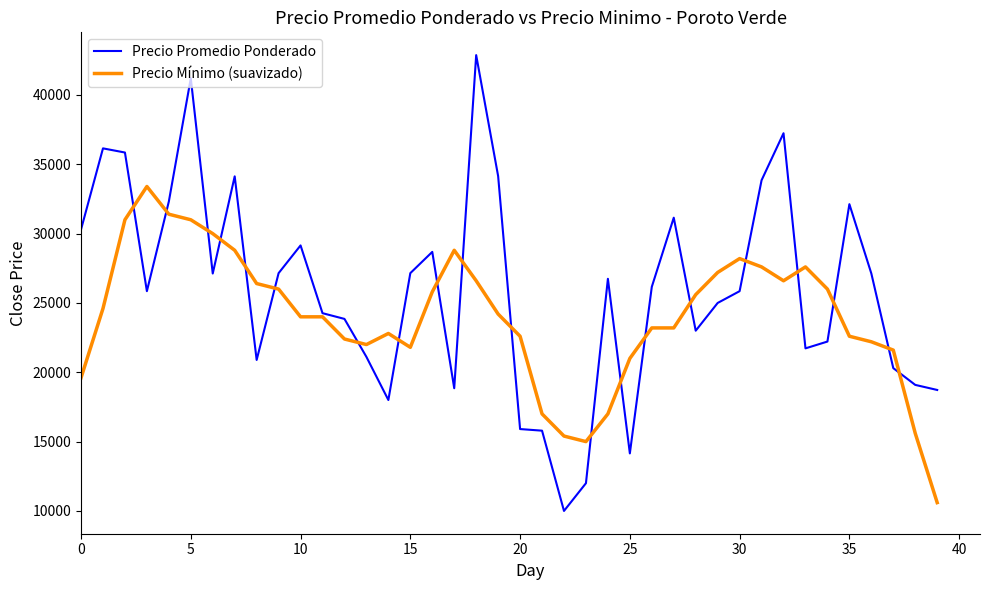

What is the minimum value shown in the chart?

10000